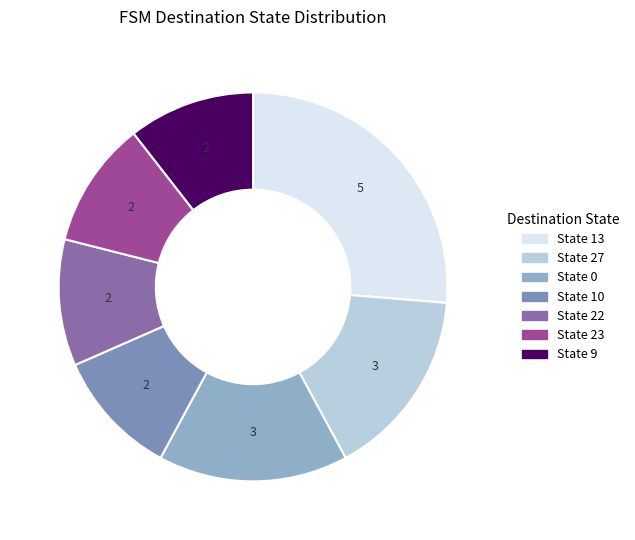

Is there a majority slice in this chart?

No